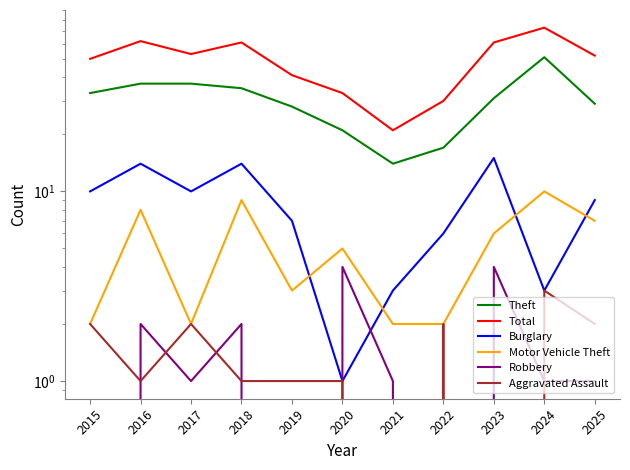

True or false: Burglary has a value of 4 at 2019.

False